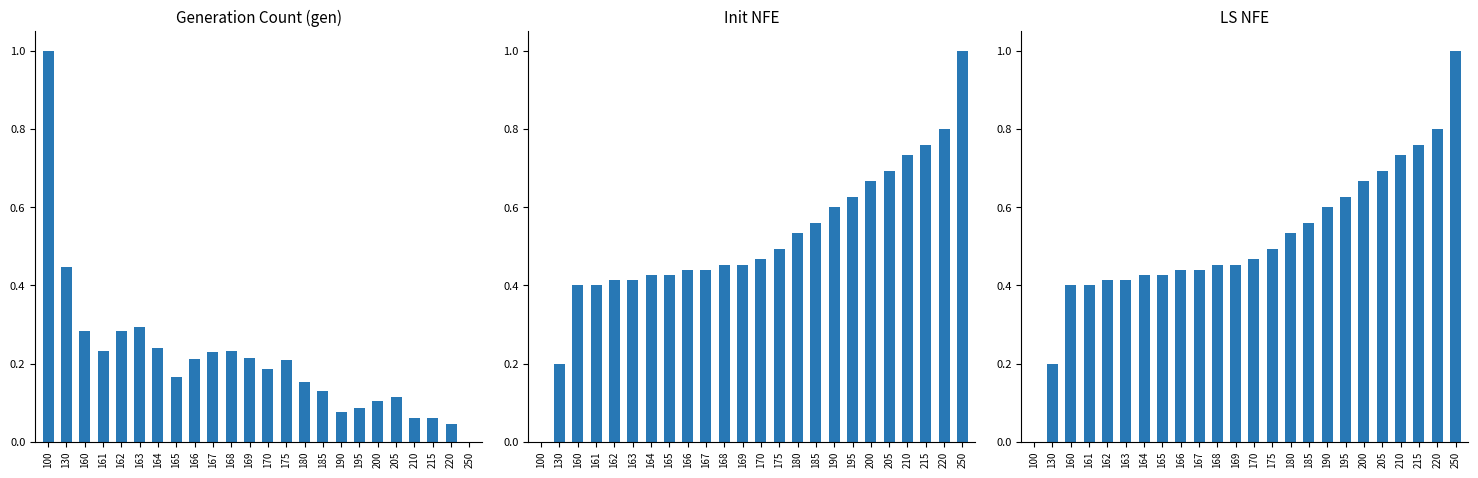

How many data points in gen are above 0?

23